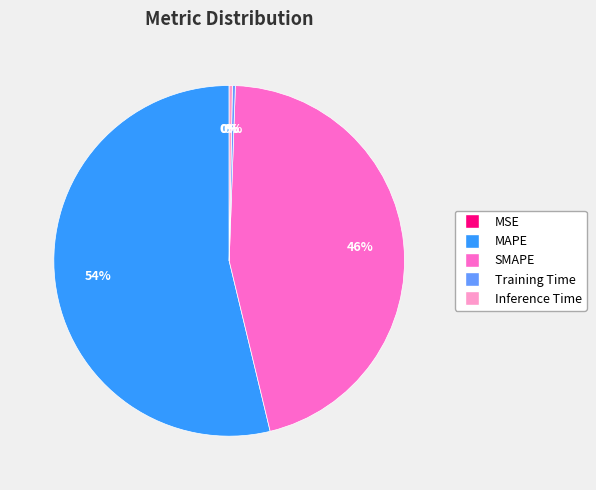

Is there a majority slice in this chart?

Yes